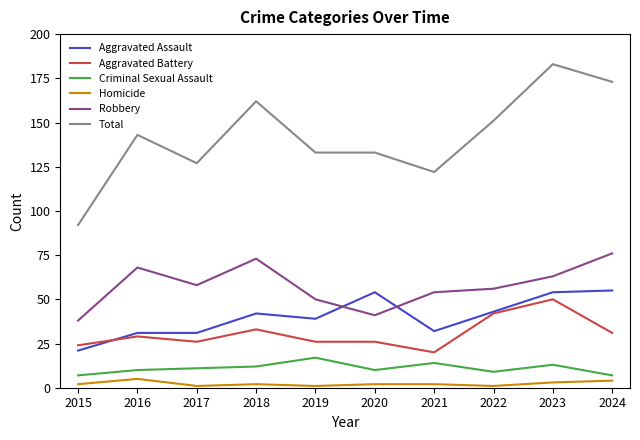

True or false: Homicide has a value of 2 at 2015.

True